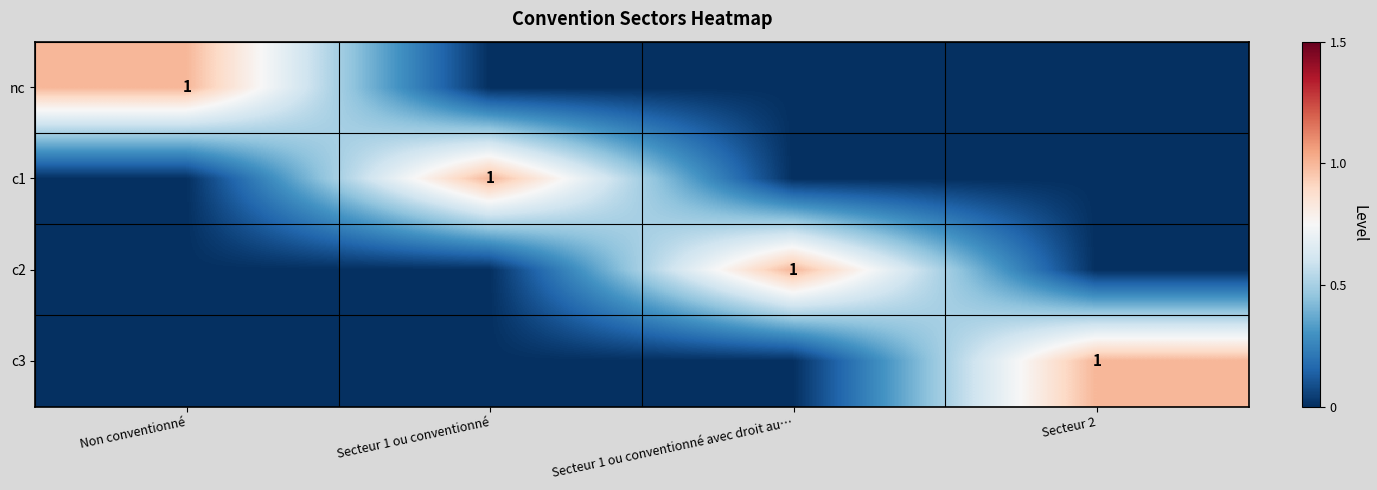

The value of nc at Non conventionné is 1. True or false?

True